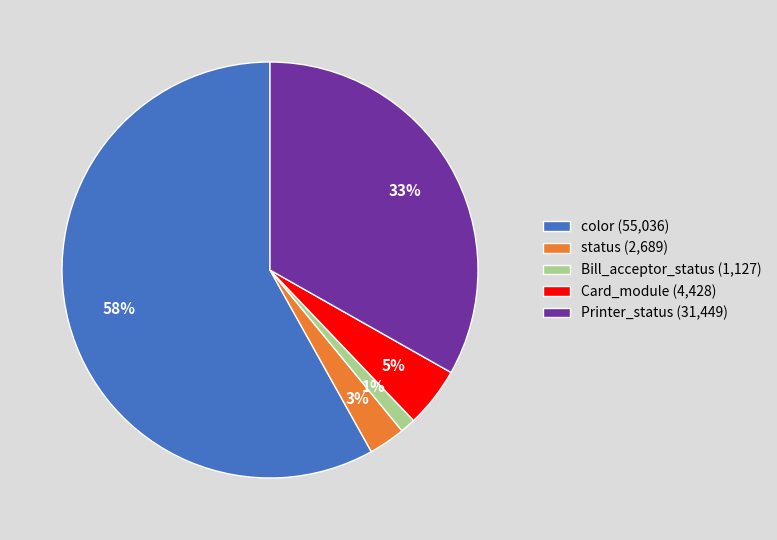

True or false: status (2,689) accounts for 3% of the total.

True